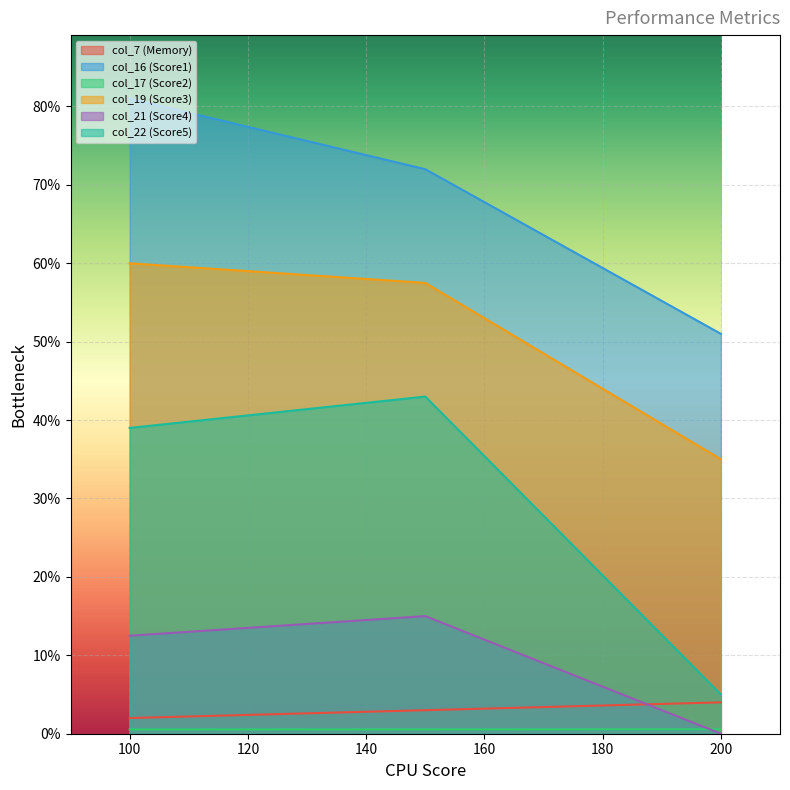

Which category has the lowest value across all series?

200